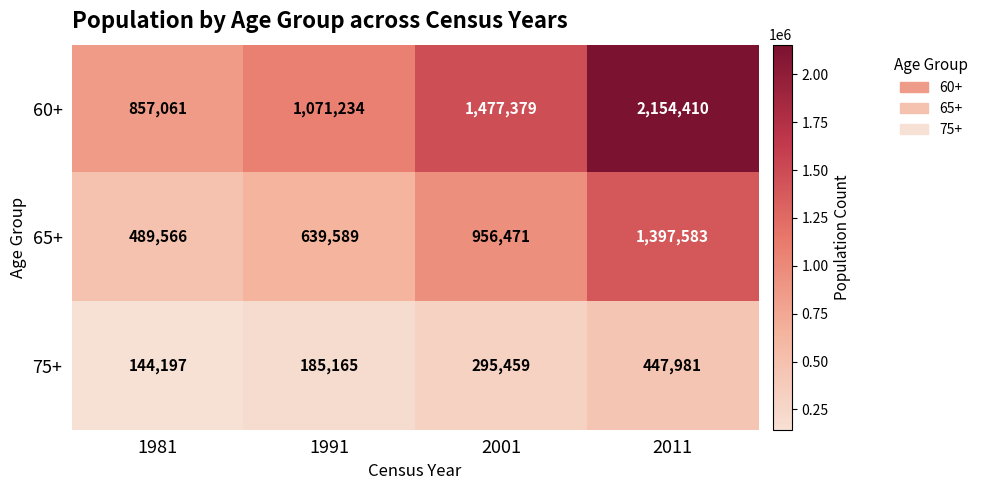

What is the maximum value shown in the chart?

2154410